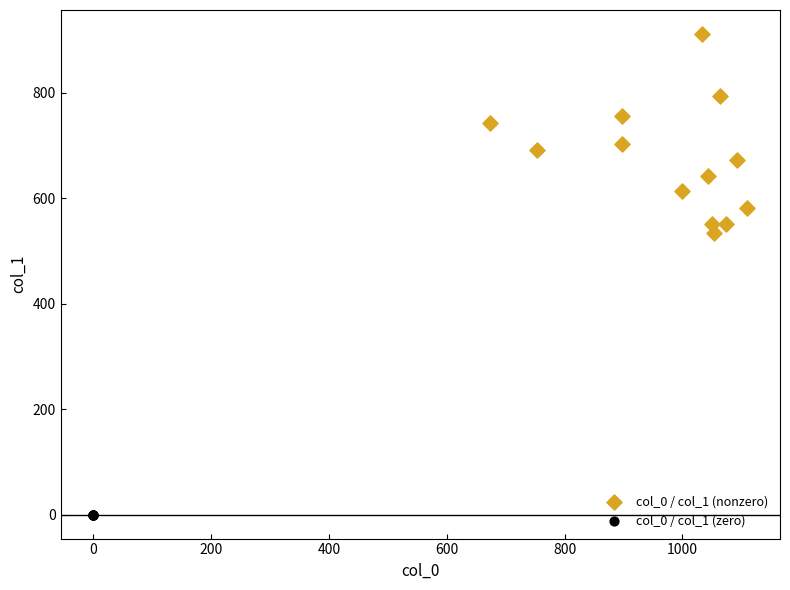

Which series contains the highest Y value?

col_0 / col_1 (nonzero)